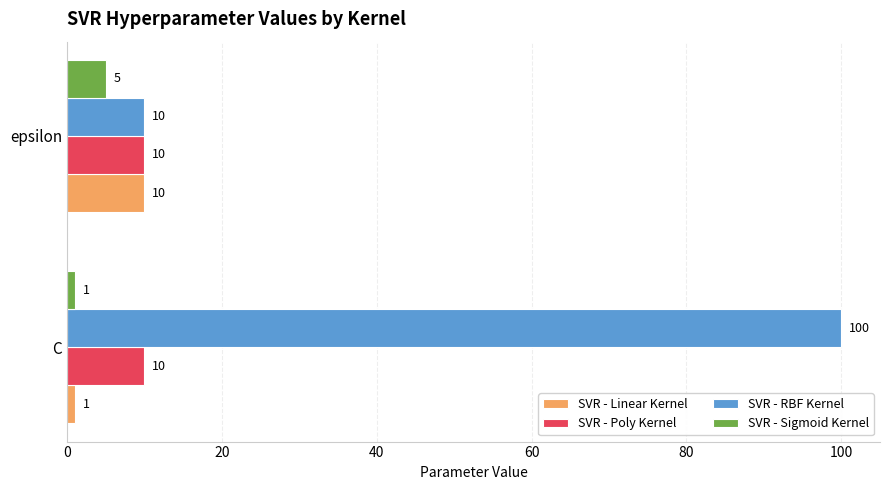

The value of SVR - RBF Kernel at C is 57. True or false?

False